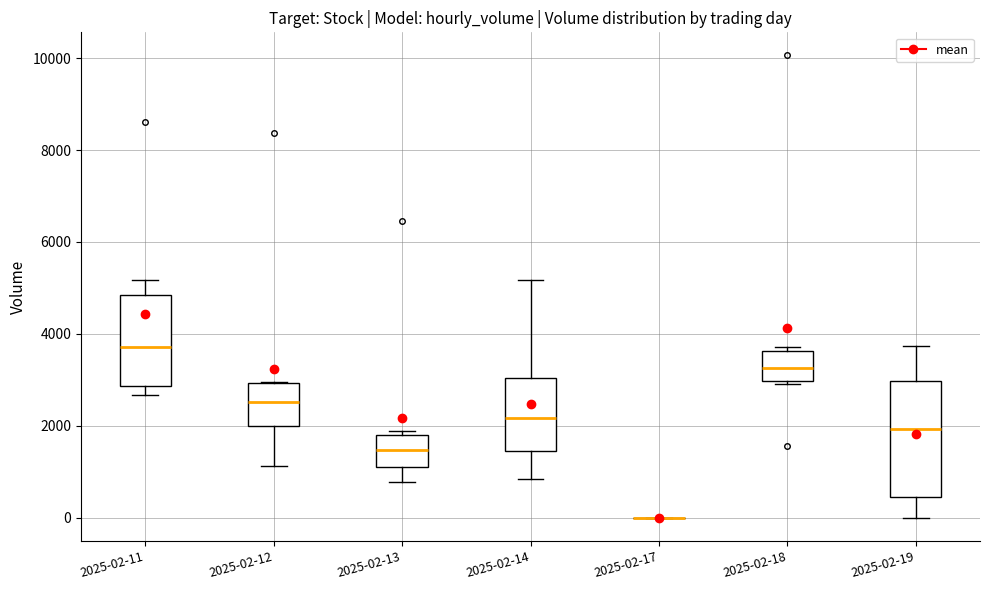

Where is the lower edge of the box for 2025-02-18 on the y-axis? The values are not printed on the chart, so give them approximately, as read against the axis.

3000